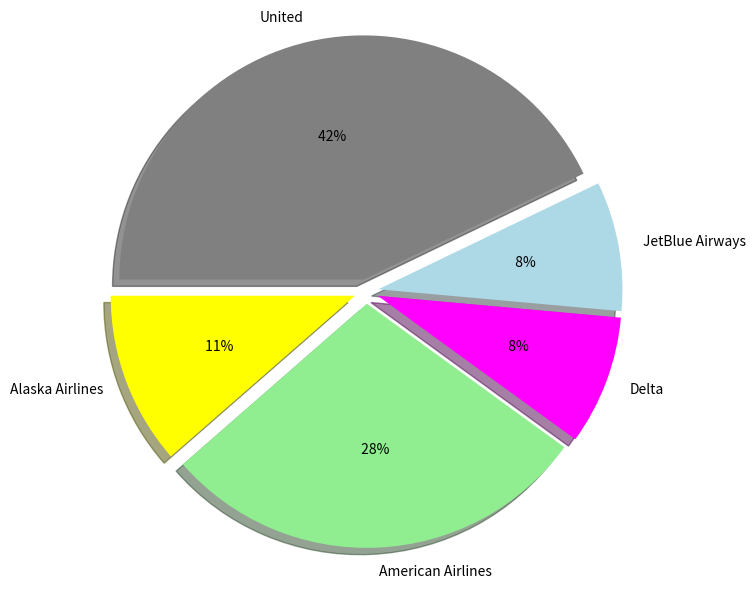

Is there a majority slice in this chart?

No